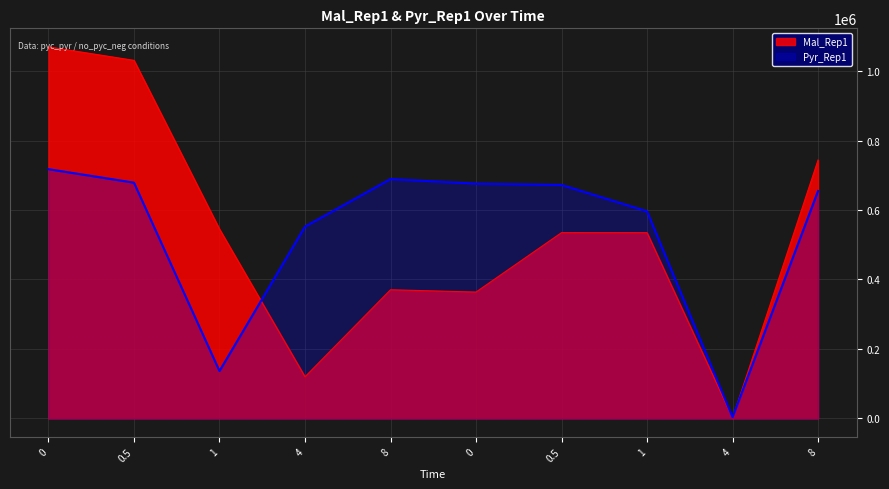

What is the sum of the Pyr_Rep1 values at 0 and 1?

812410.8